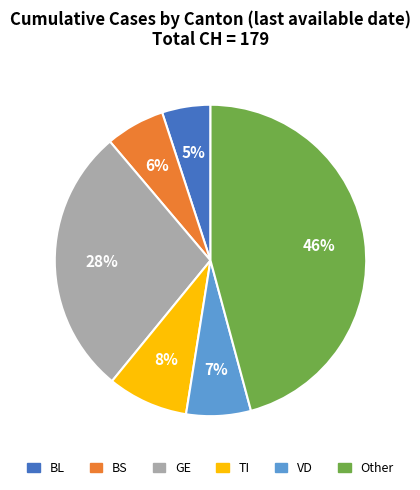

Is there a majority slice in this chart?

No